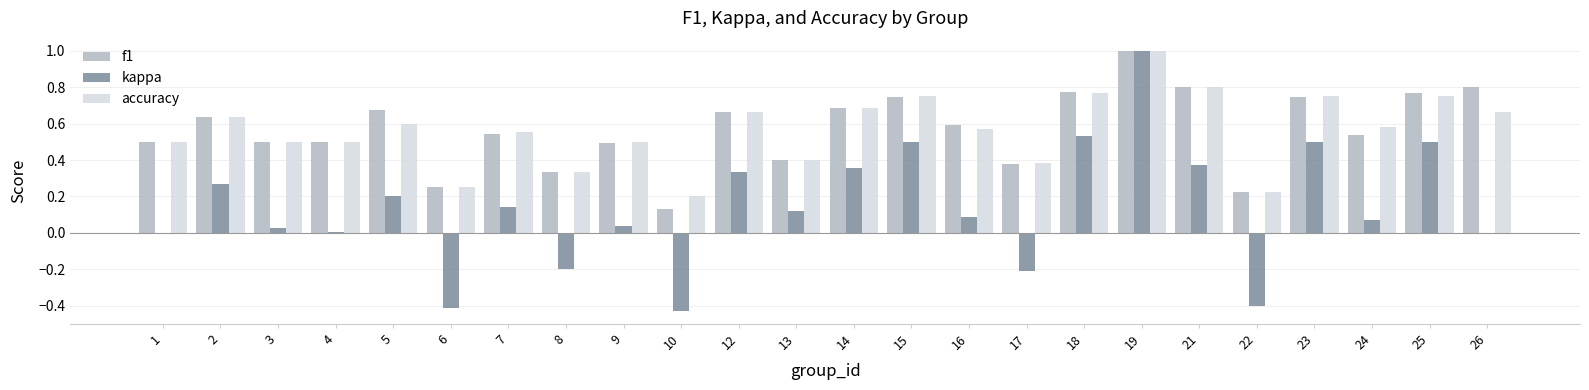

The value of accuracy at 17 is 0.4. True or false?

True